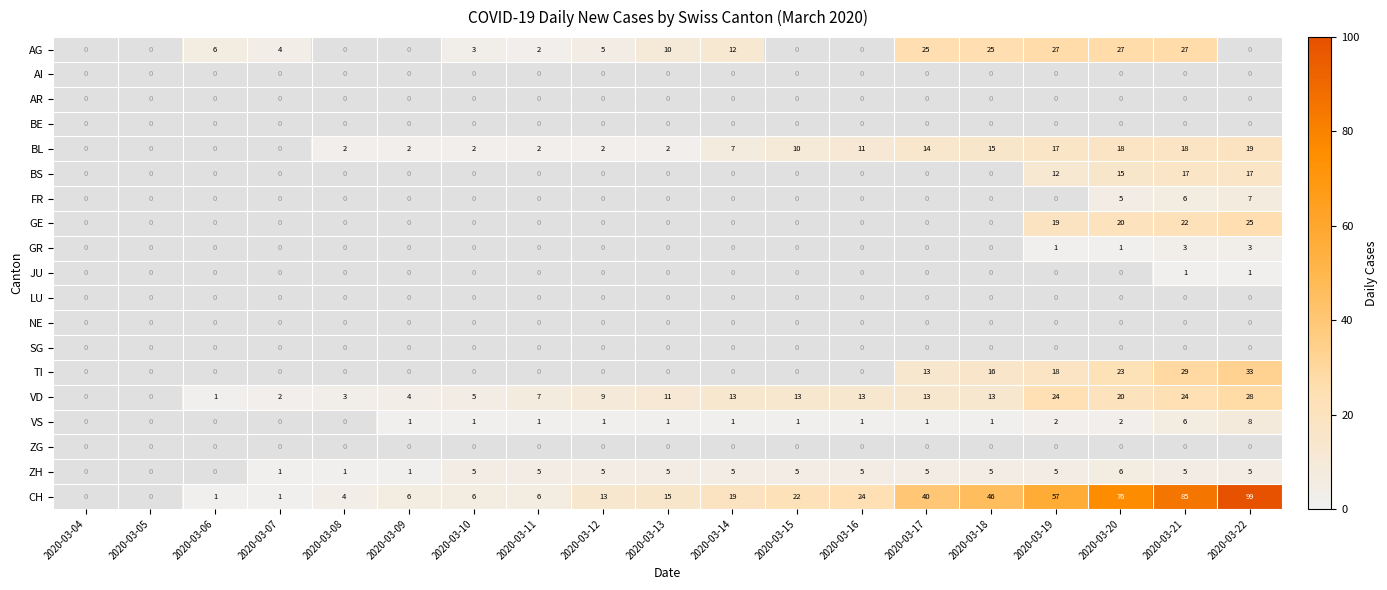

What is the maximum value shown in the chart?

99